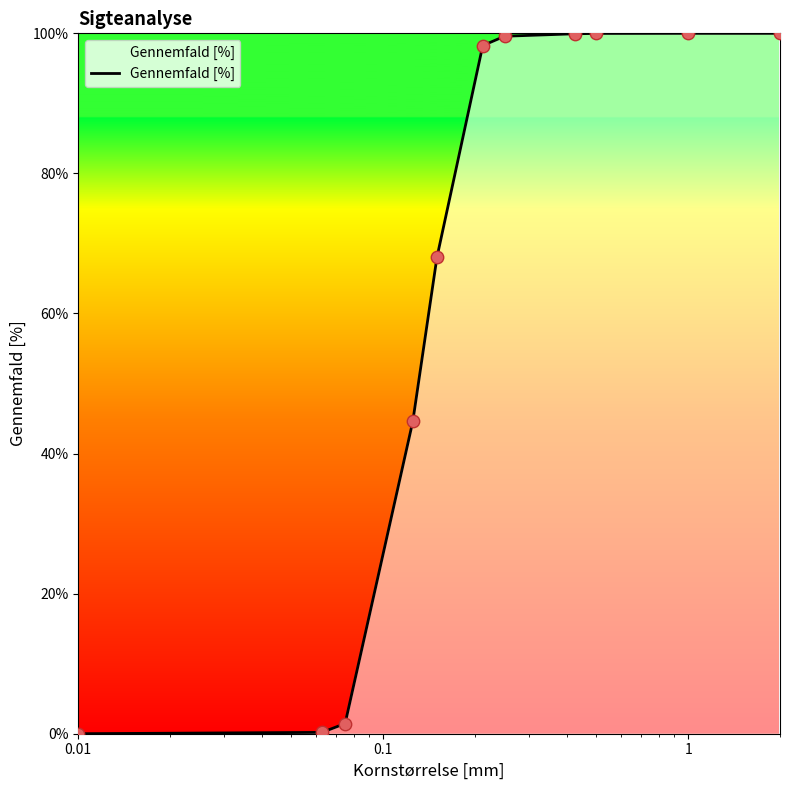

What is the maximum value shown in the chart?

100.0